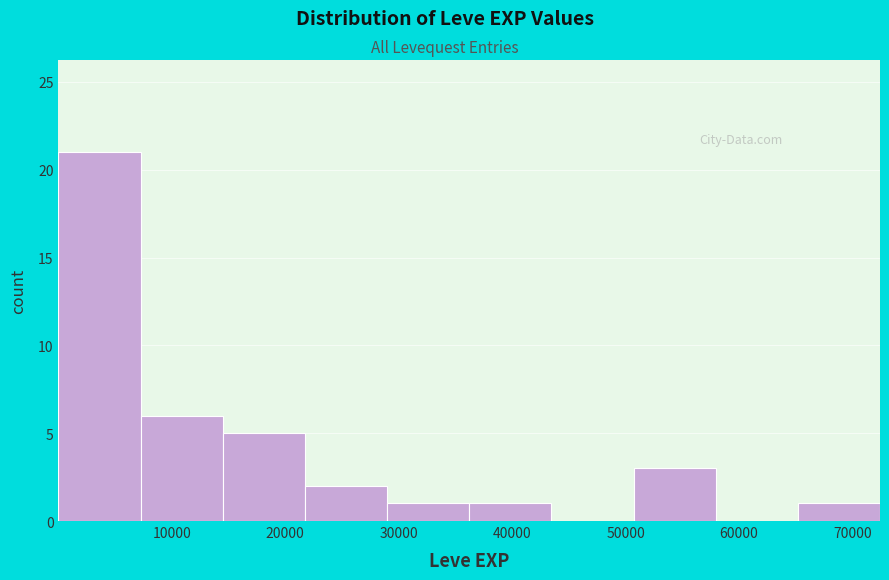

Over which range of the x-axis is the bar tallest?

0 to 7000